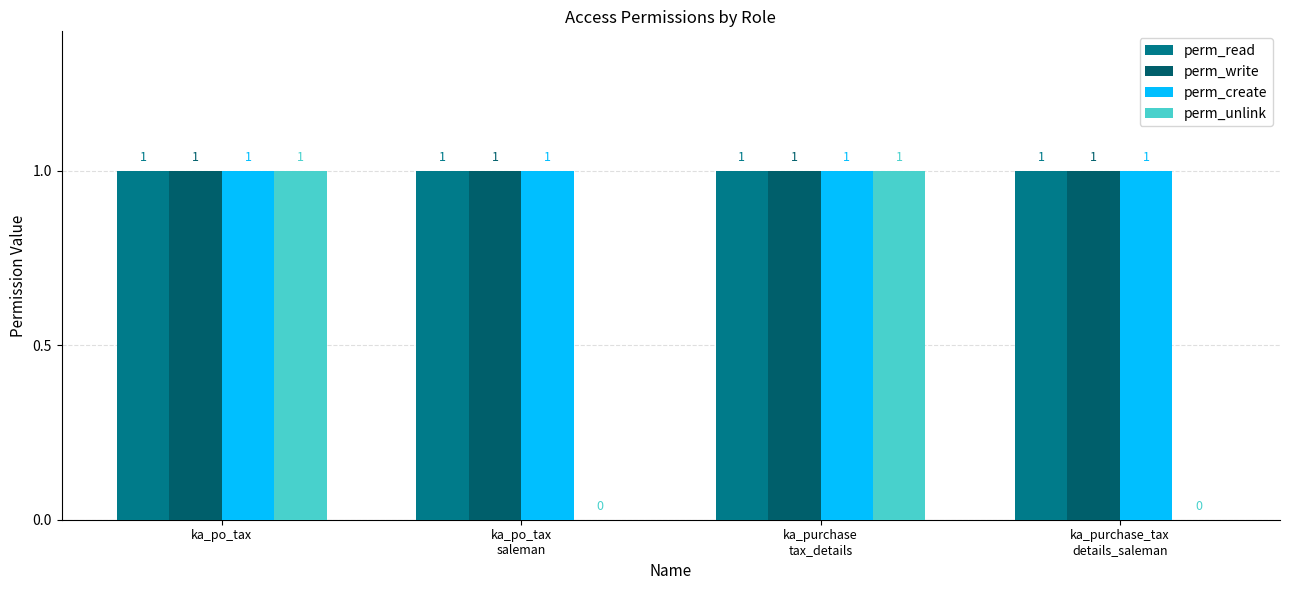

What is the sum of all perm_read values?

4